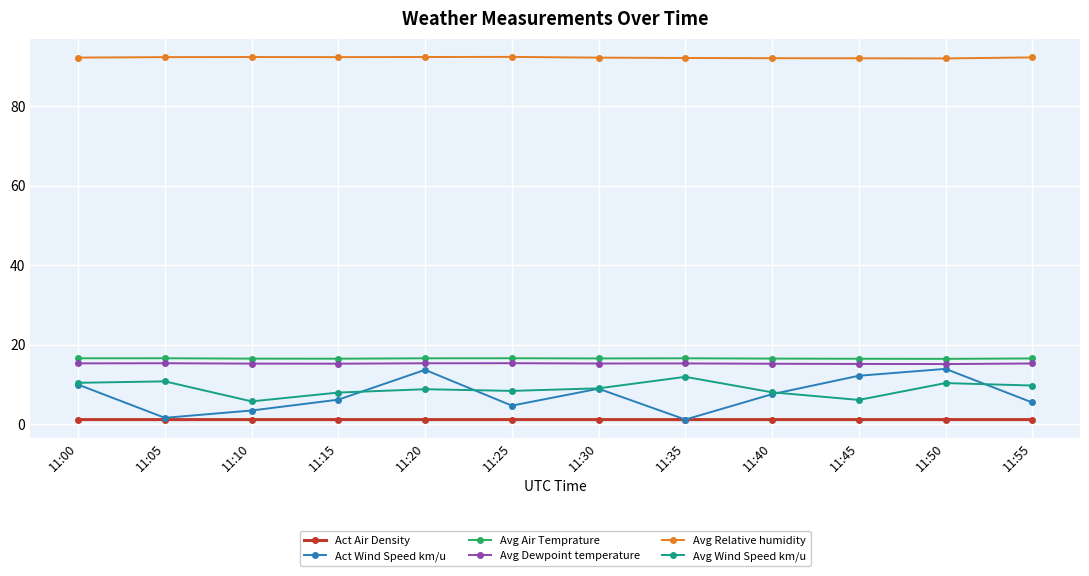

What is the maximum value shown in the chart?

92.4